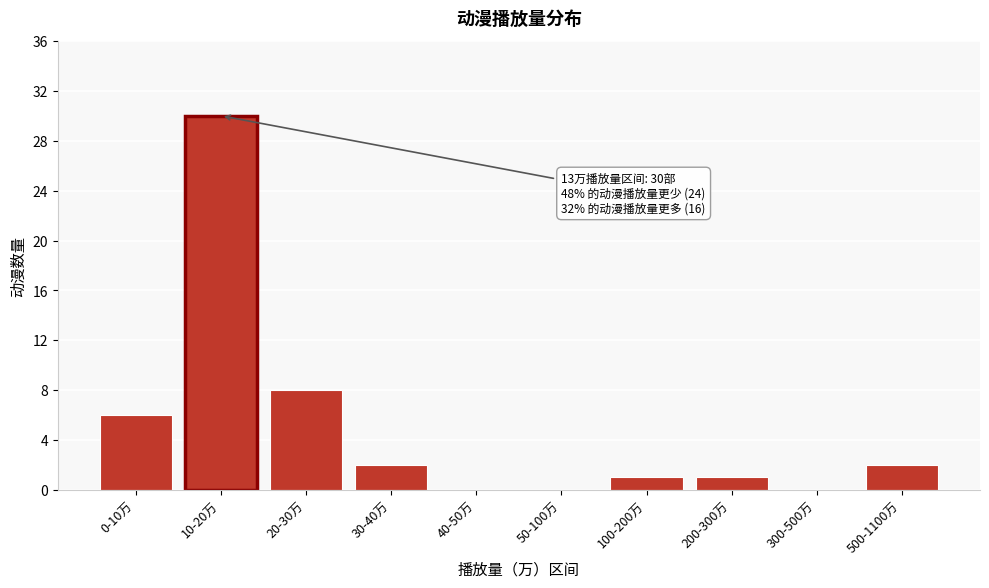

Reading right to left, list all the values displayed in this chart.

500-1100万=2	300-500万=0	200-300万=1	100-200万=1	50-100万=0	40-50万=0	30-40万=2	20-30万=8	10-20万=30	0-10万=6